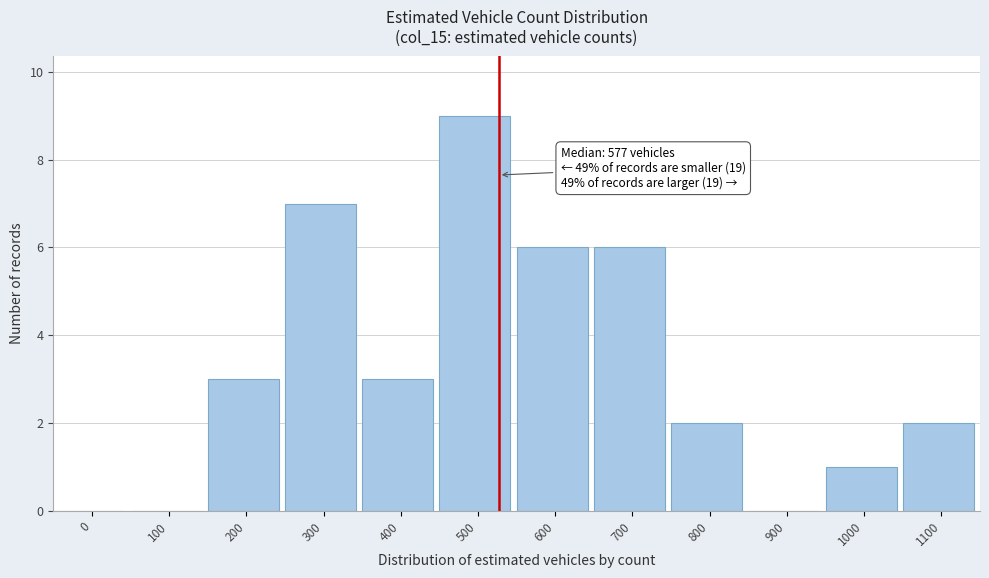

Reading left to right, extract all data points from this chart.

0=0	100=0	200=3	300=7	400=3	500=9	600=6	700=6	800=2	900=0	1000=1	1100=2